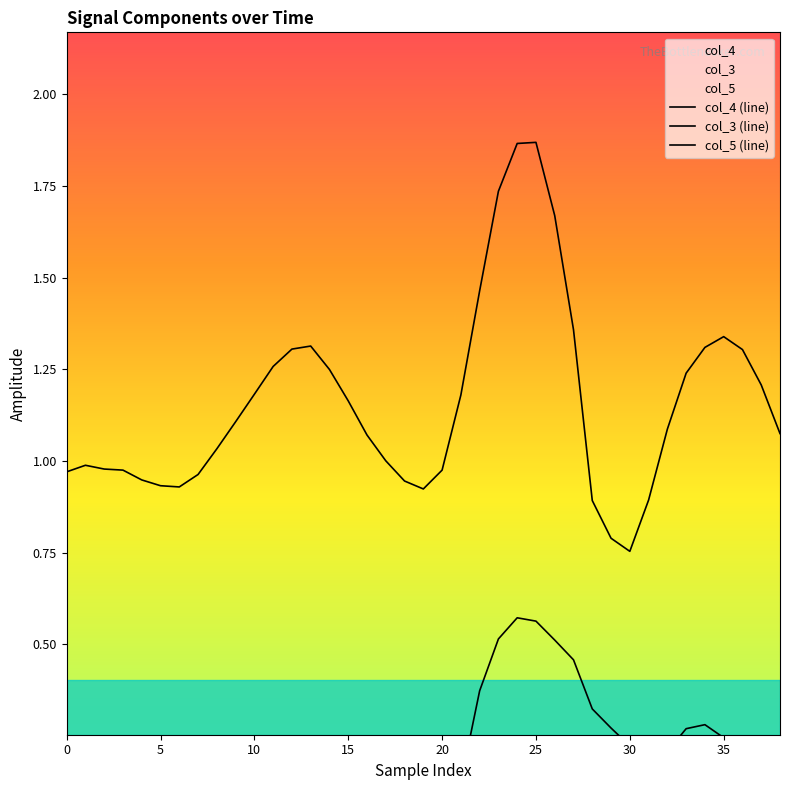

True or false: col_4 (line) has a value of 1.0 at 17.

True